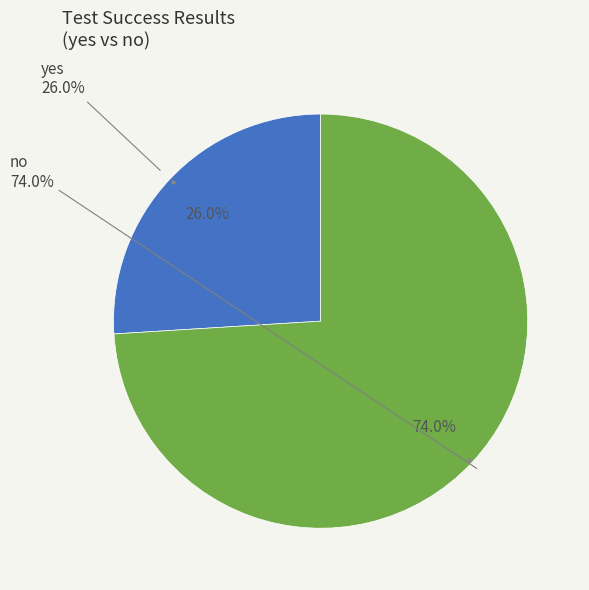

What is the total percentage of yes and no?

100.0%